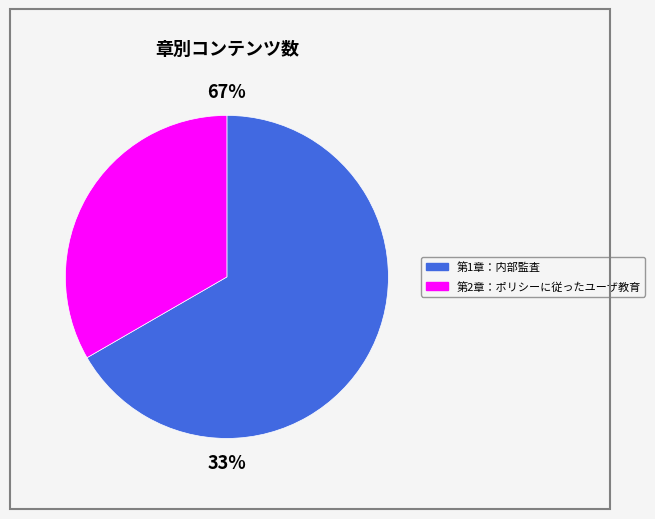

To the nearest percent, what portion does 第2章：ポリシーに従ったユーザ教育 represent?

33%